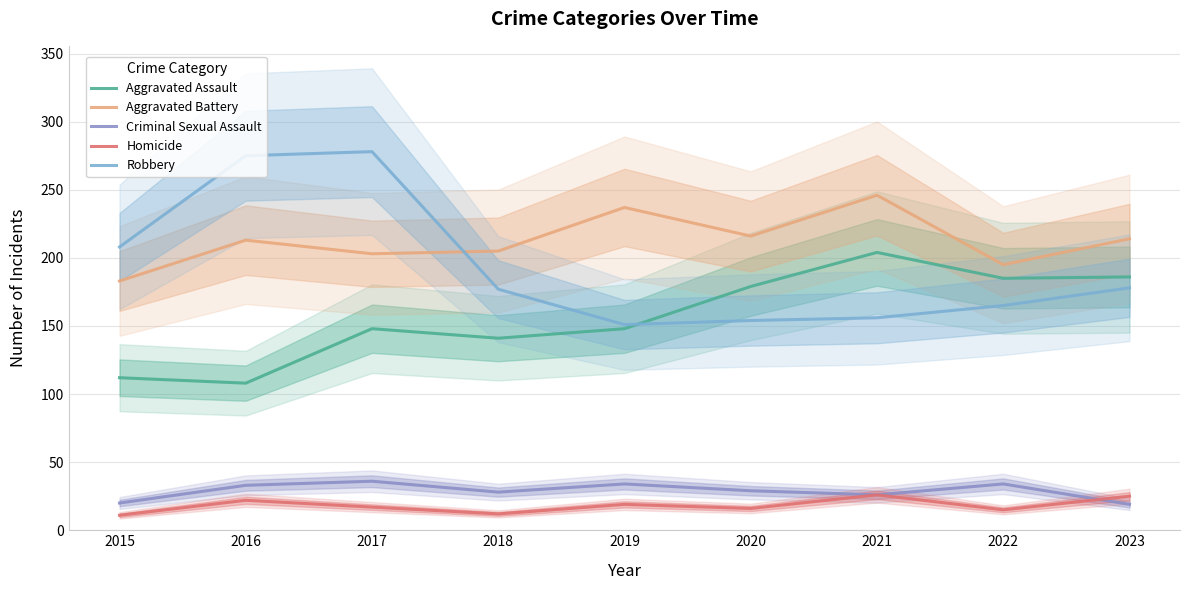

Which series has the largest total across all categories?

Aggravated Battery